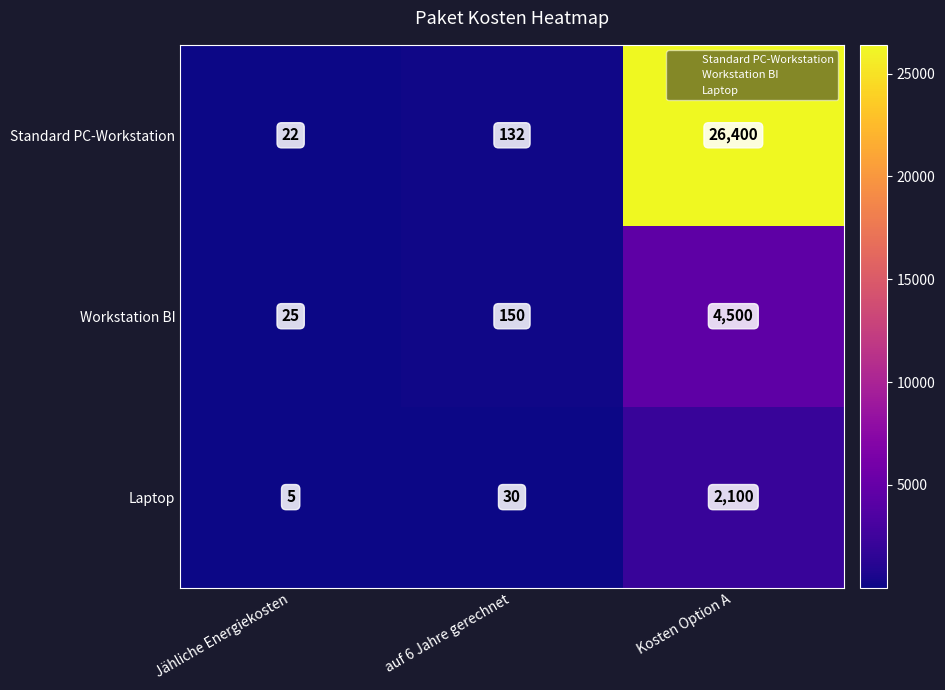

List the series in order of their peak value, highest first.

Standard PC-Workstation, Workstation BI, Laptop